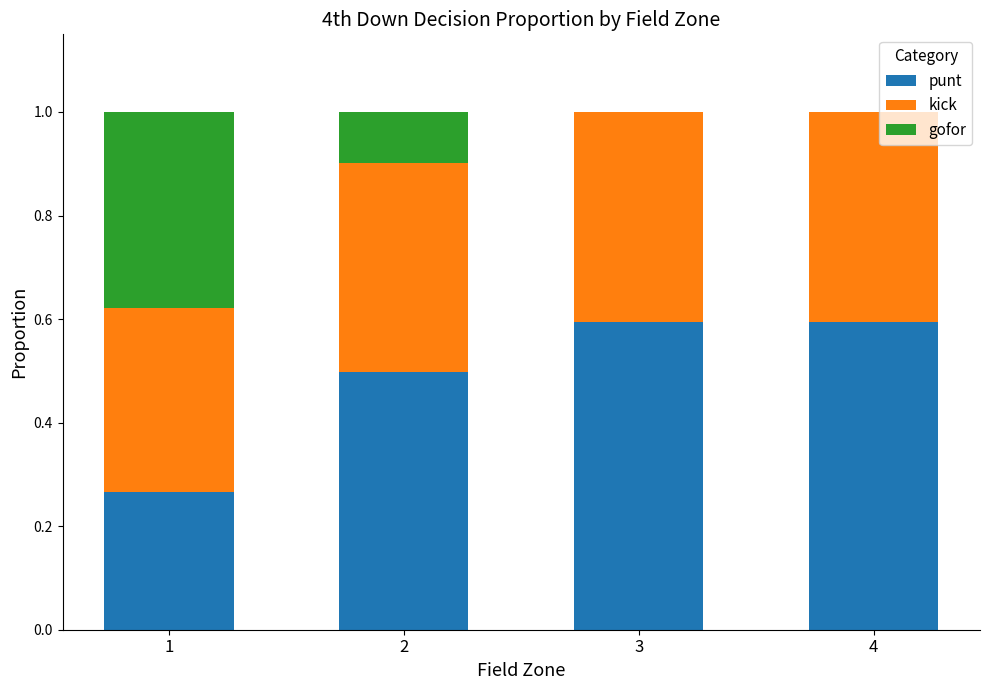

Does the chart contain stacked bars?

Yes